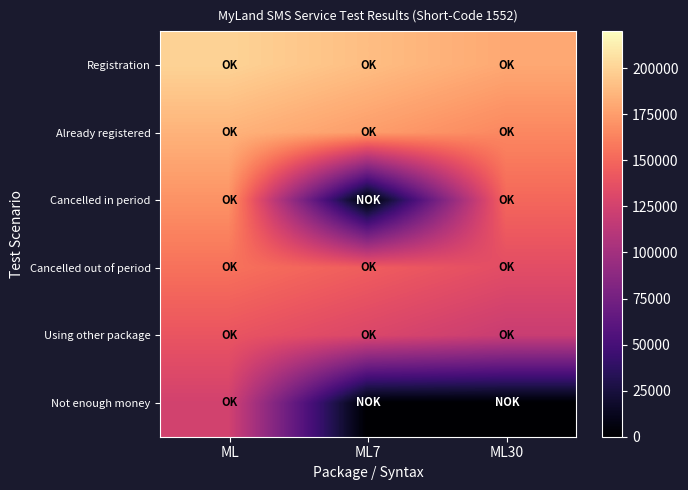

How many data points does each series have?

3